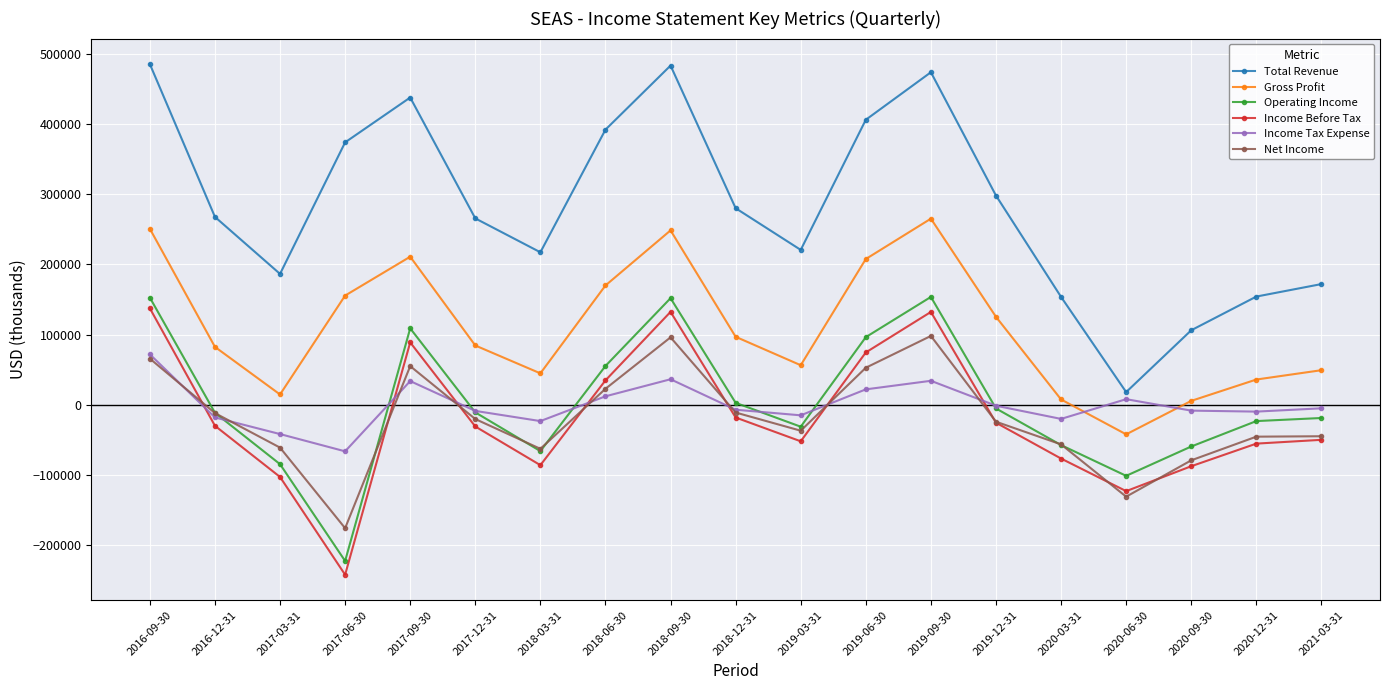

Which label corresponds to the smallest value in the chart?

2017-06-30